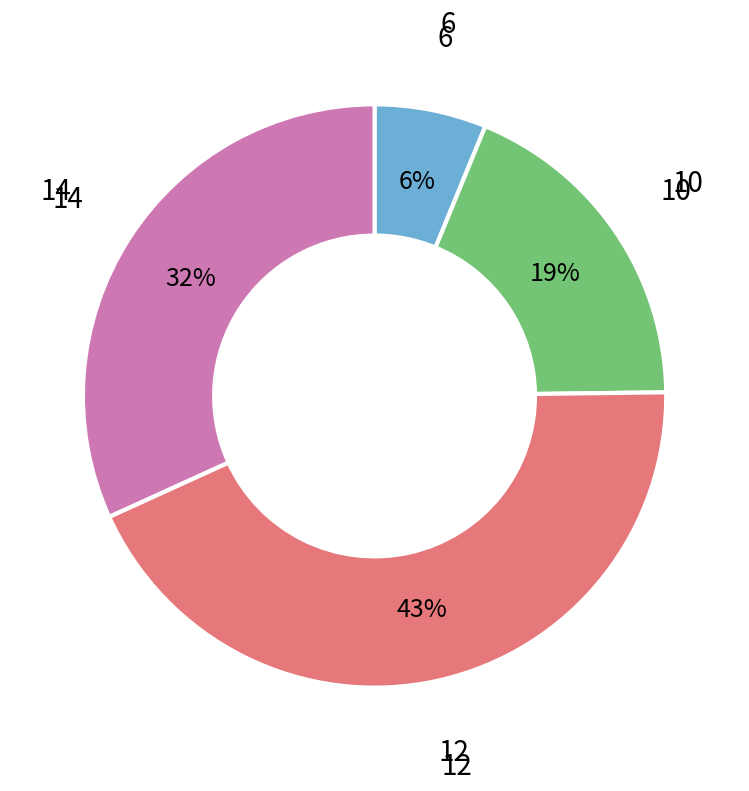

Between 14 and 6, which is larger?

14